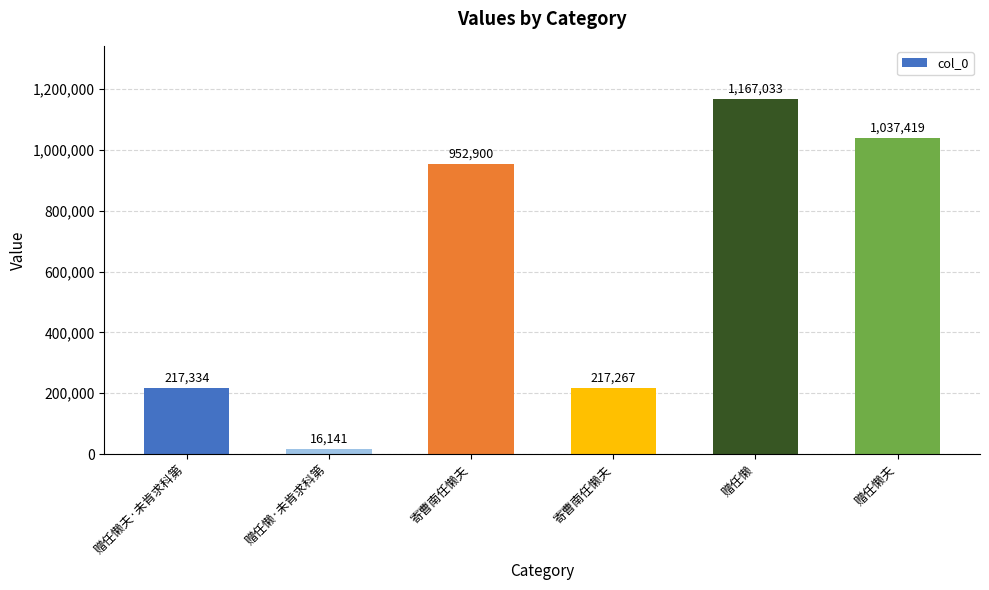

Are the bars horizontal?

No